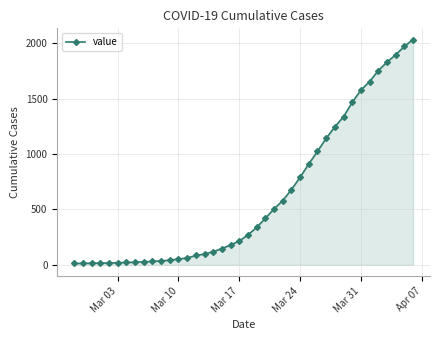

What is the greatest value displayed?

2032